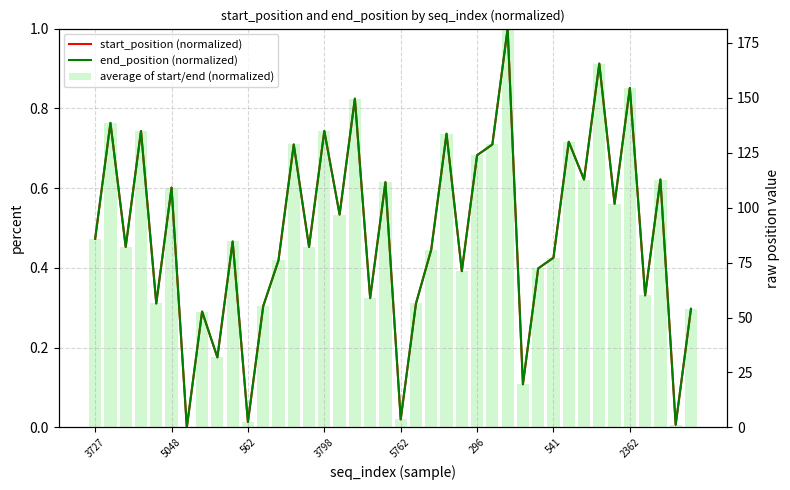

What is the highest value of the end_position (normalized) series?

1.0